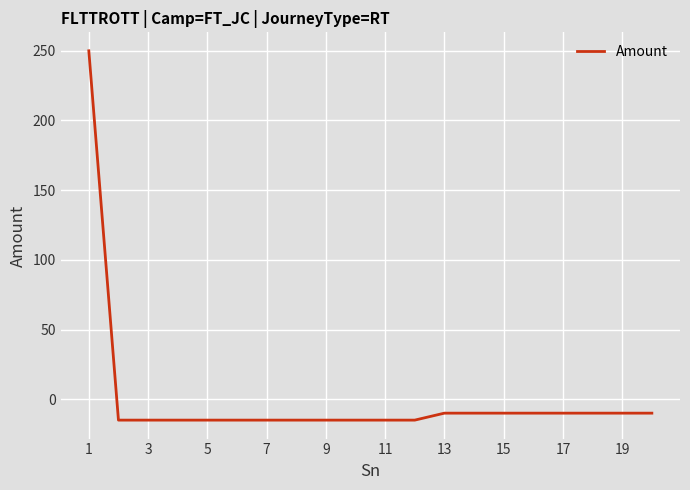

What is the greatest value displayed?

250